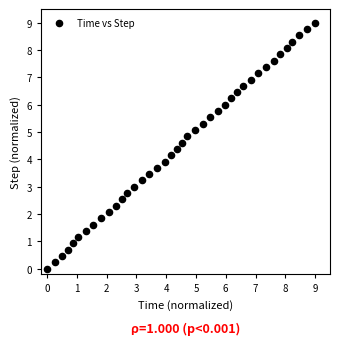

What is the range of X values (max minus min)?

9.0